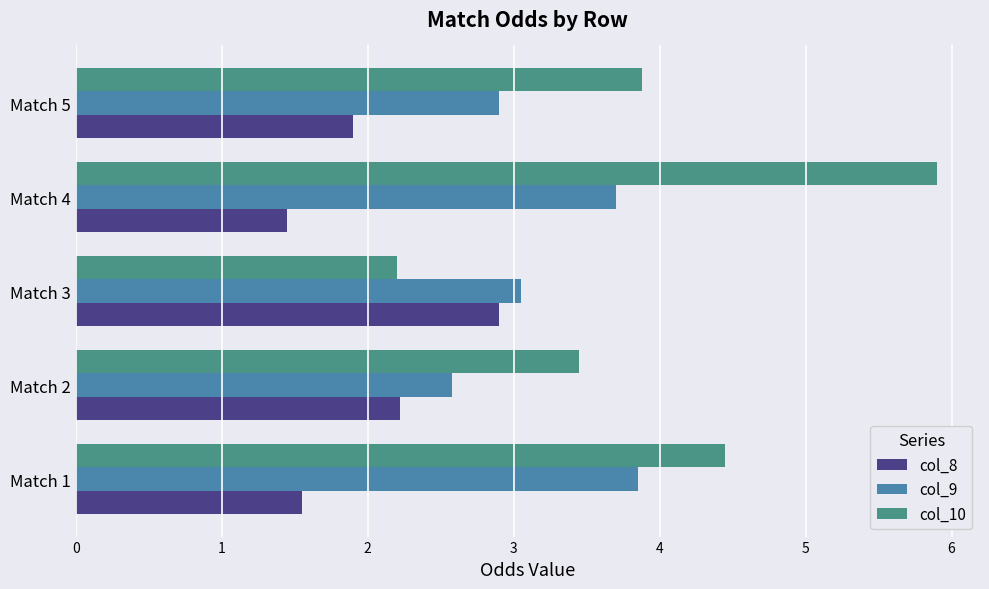

What is the sum of all col_9 values?

16.1